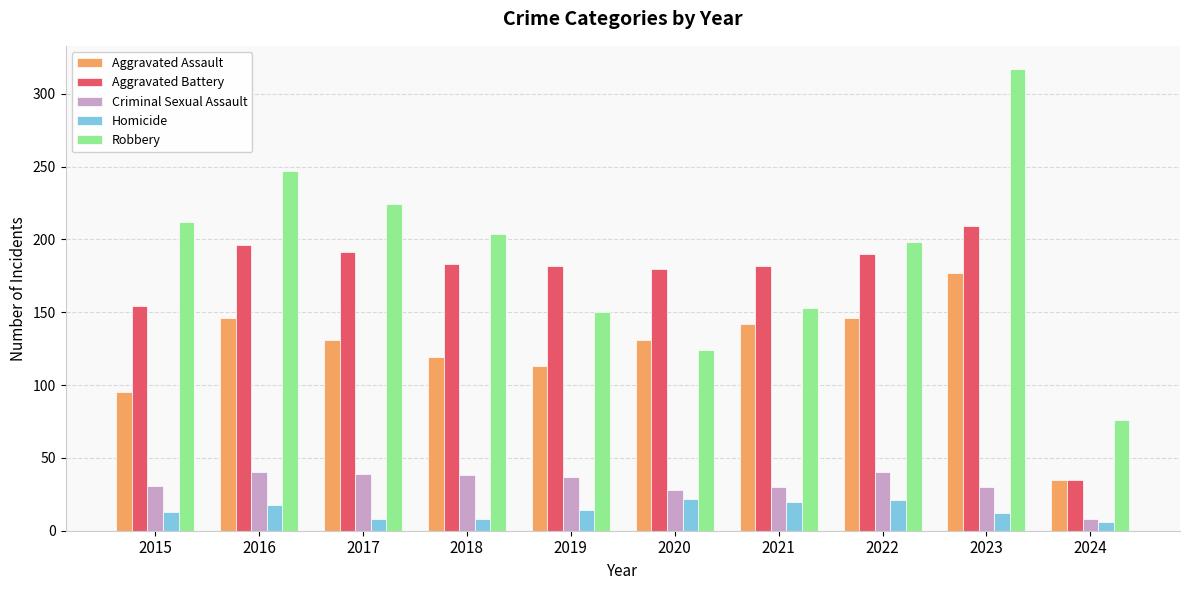

What is the sum of all Aggravated Battery values?

1702